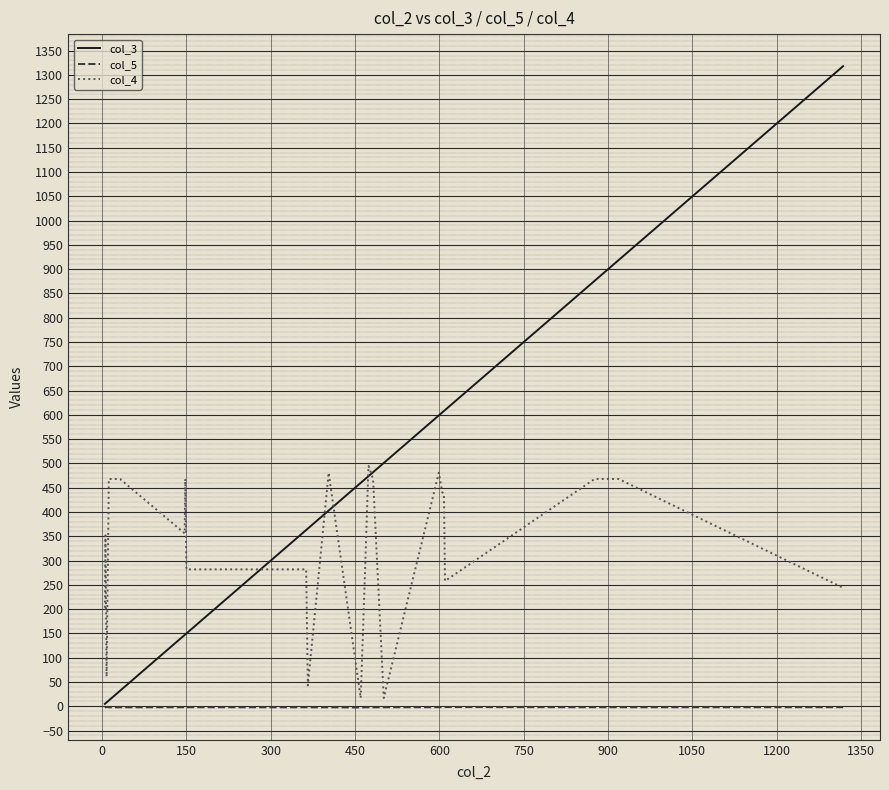

Which series has the widest spread of values?

col_3